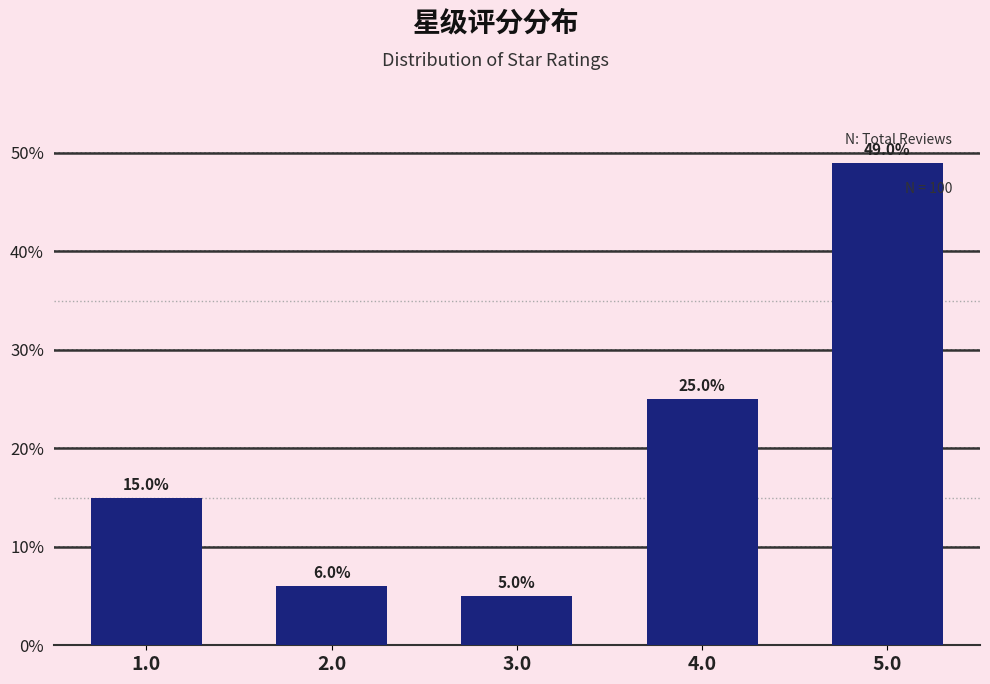

Reading left to right, extract all data points from this chart.

1.0=15	2.0=6	3.0=5	4.0=25	5.0=49